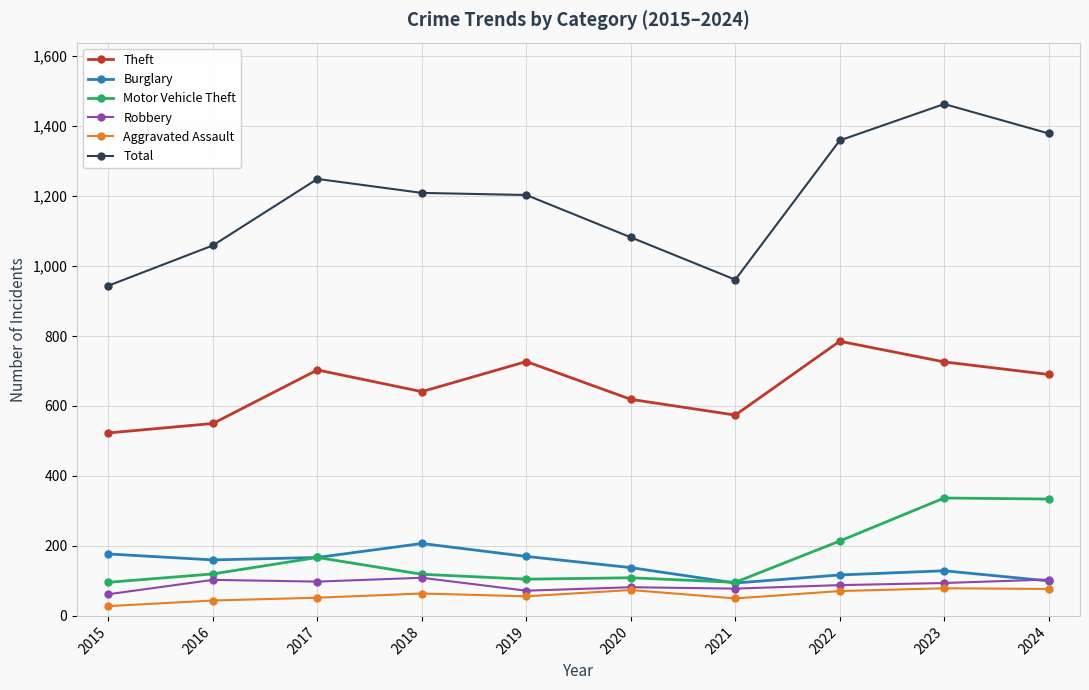

What value does the Motor Vehicle Theft series have at 2018, to the nearest 50?

100